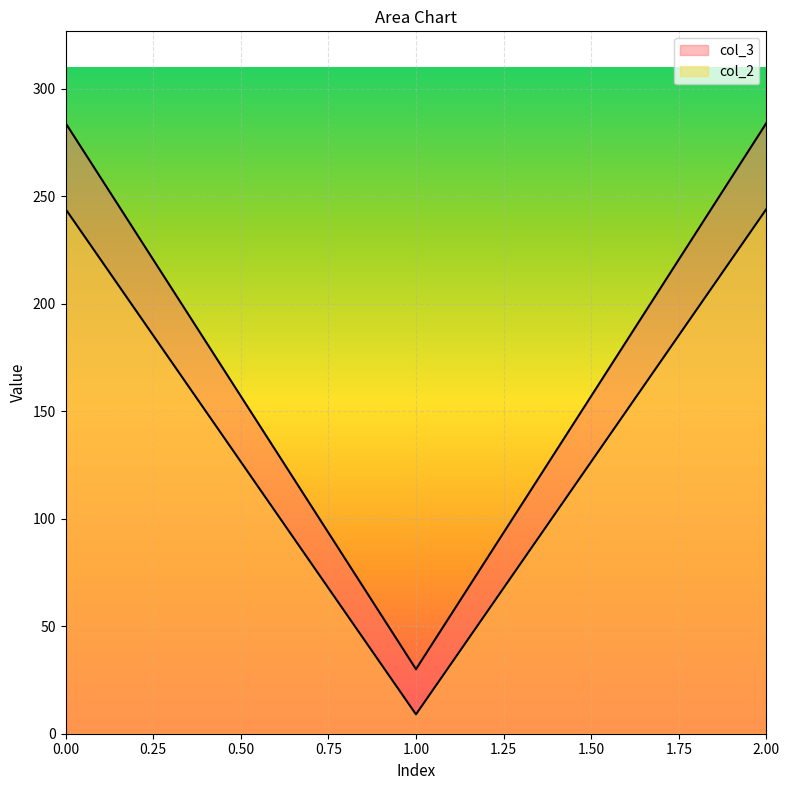

What is the spread (max minus min) of values at 0?

40